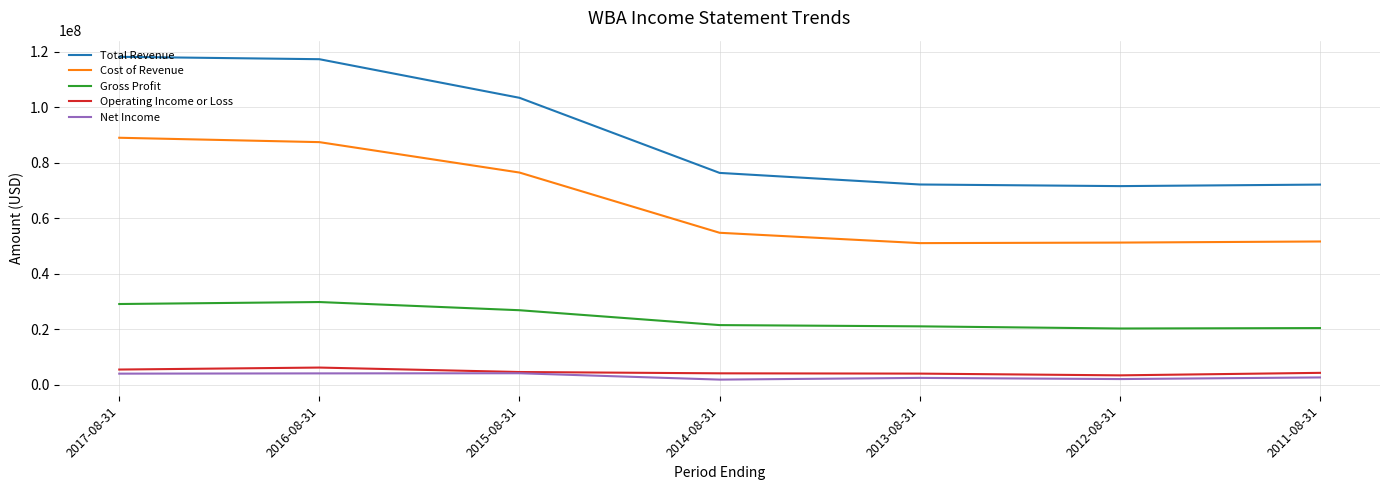

What is the lowest value of the Gross Profit series?

20342000